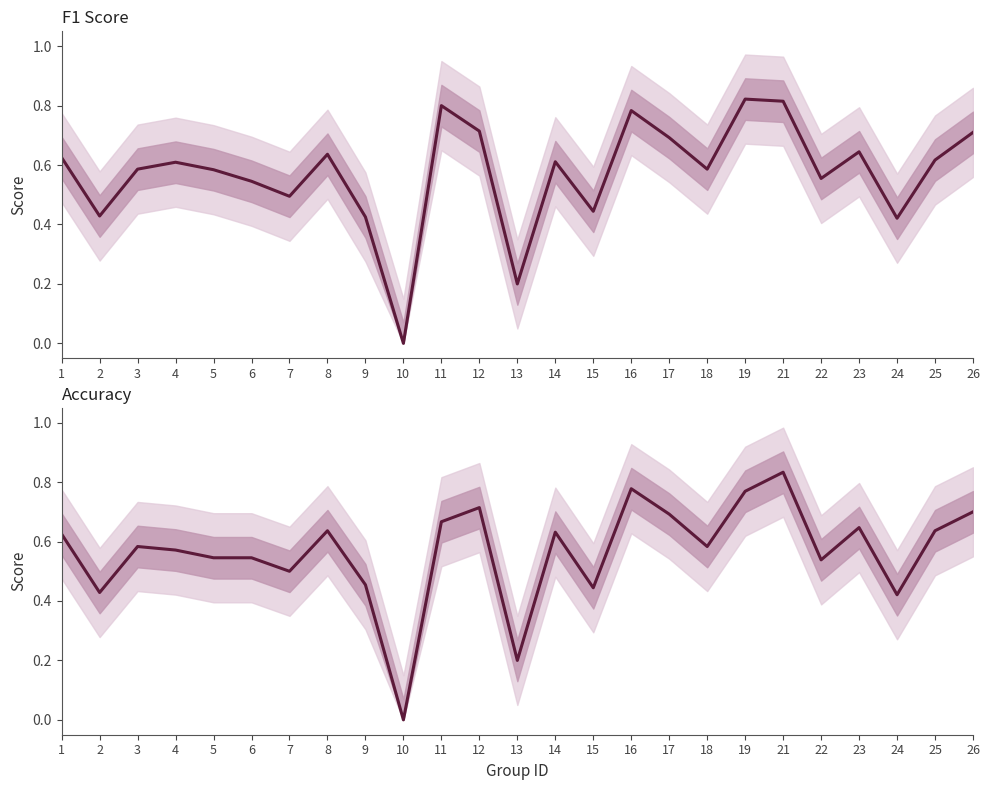

At how many categories does at least one series exceed 0?

24